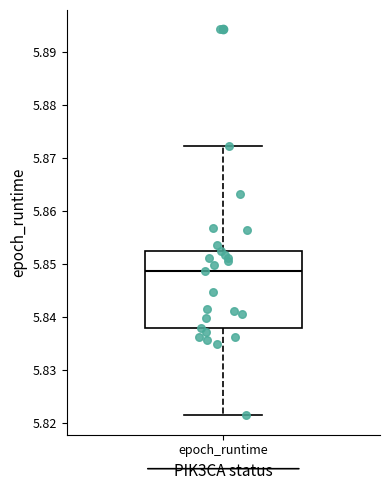

Read this box plot against the y-axis: the position of the median line, the range covered by the box, and the ends of both whiskers. The values are not printed on the chart, so give them approximately, as read against the axis.

median 5.849, box 5.838 to 5.852, whiskers 5.821 to 5.872